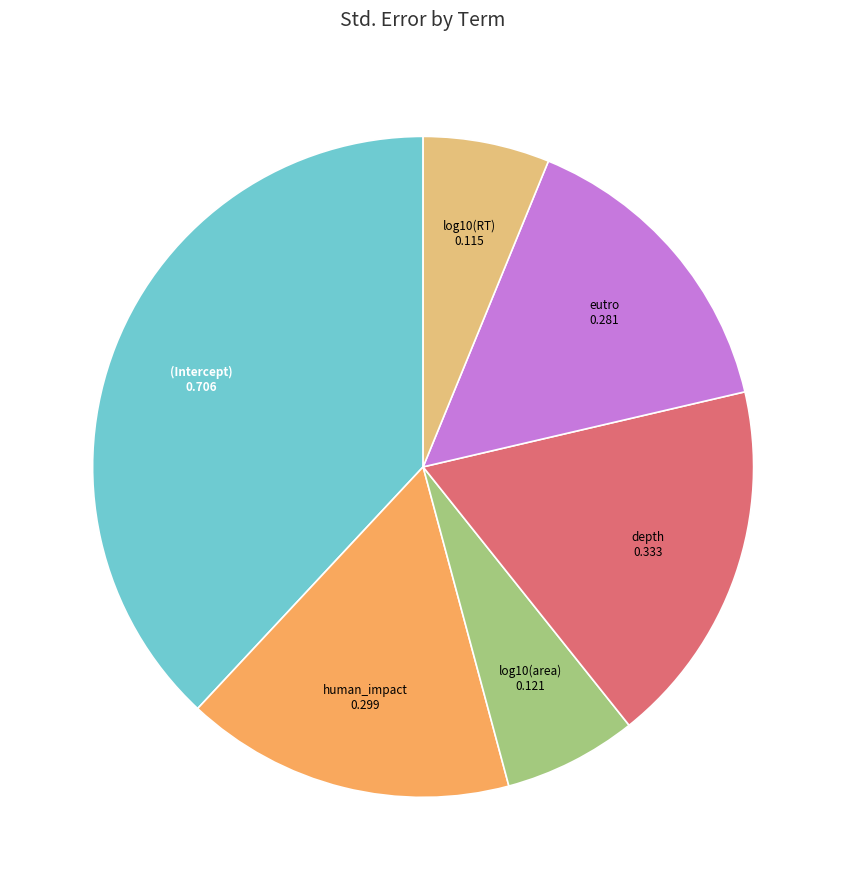

Is there any slice that represents more than half of the pie?

No